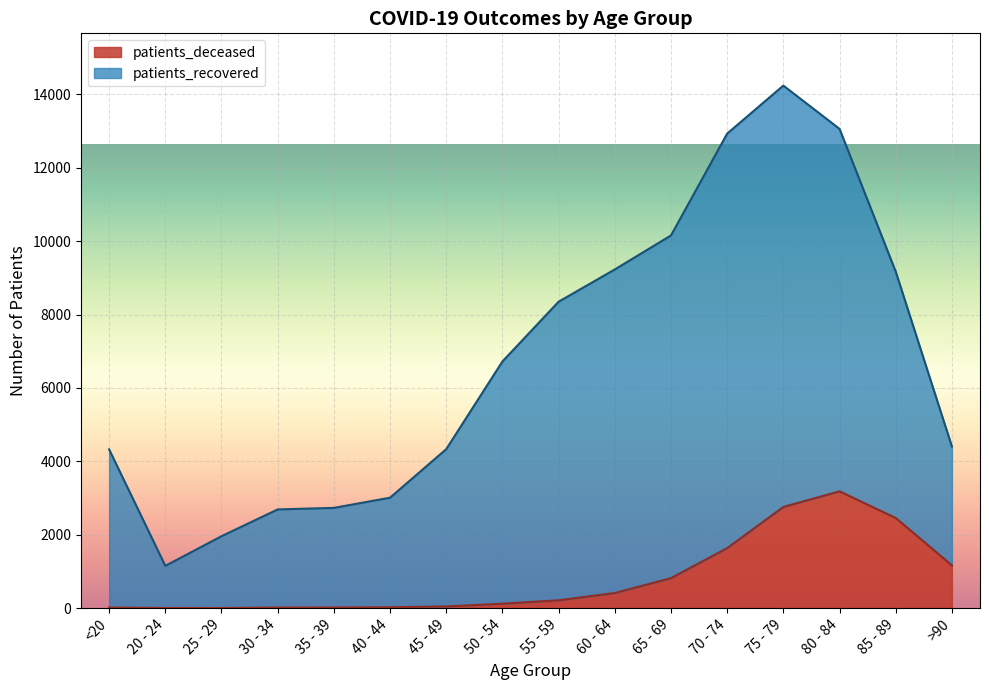

What is the difference between the maximum and second lowest values in the patients_deceased series?

3179